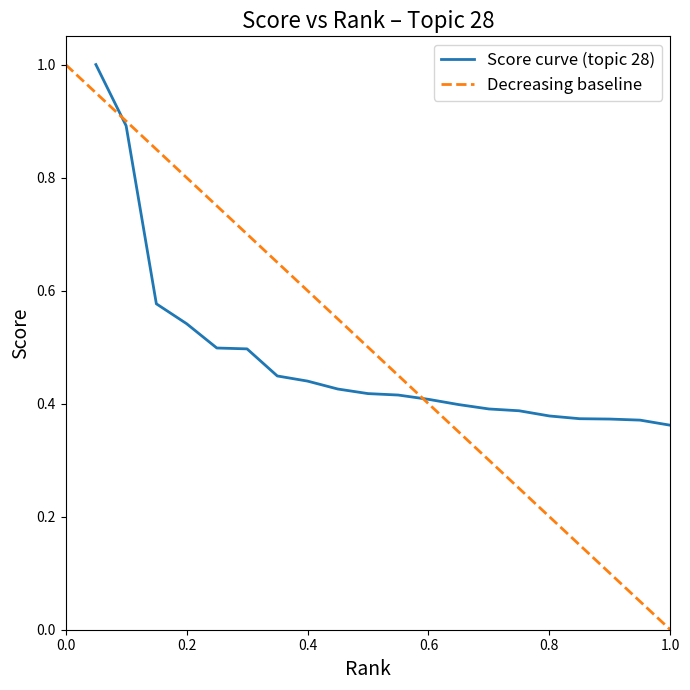

What is the average value?

0.5